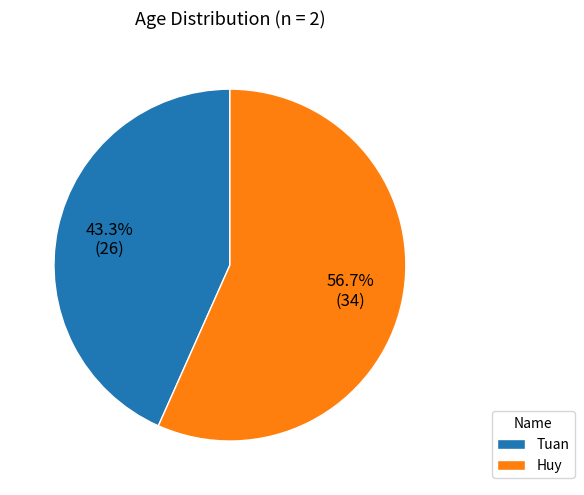

What is the largest slice in the pie chart?

Huy